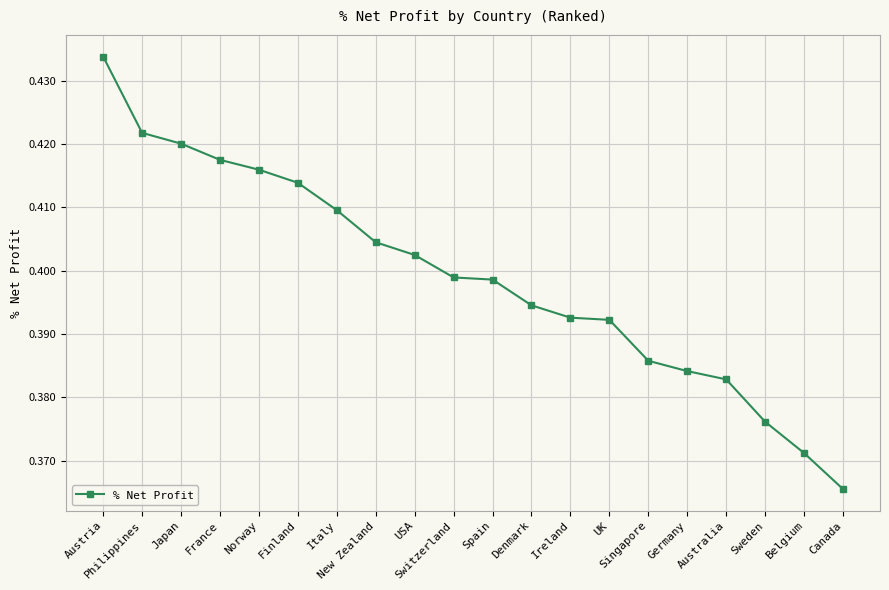

Count the values in the range 0 to 1.

20